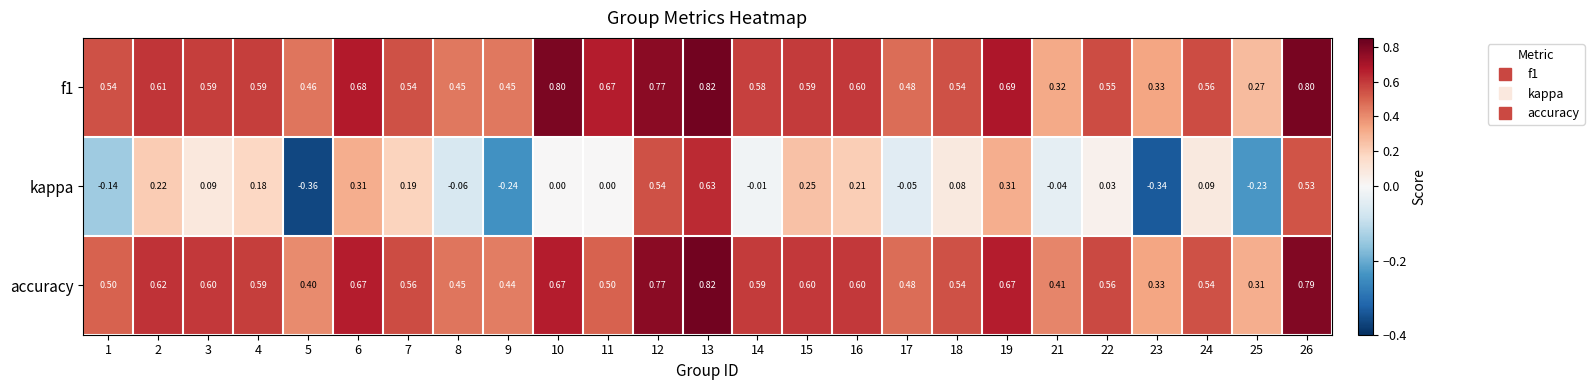

Between 21 and 23, which series saw the biggest shift?

kappa